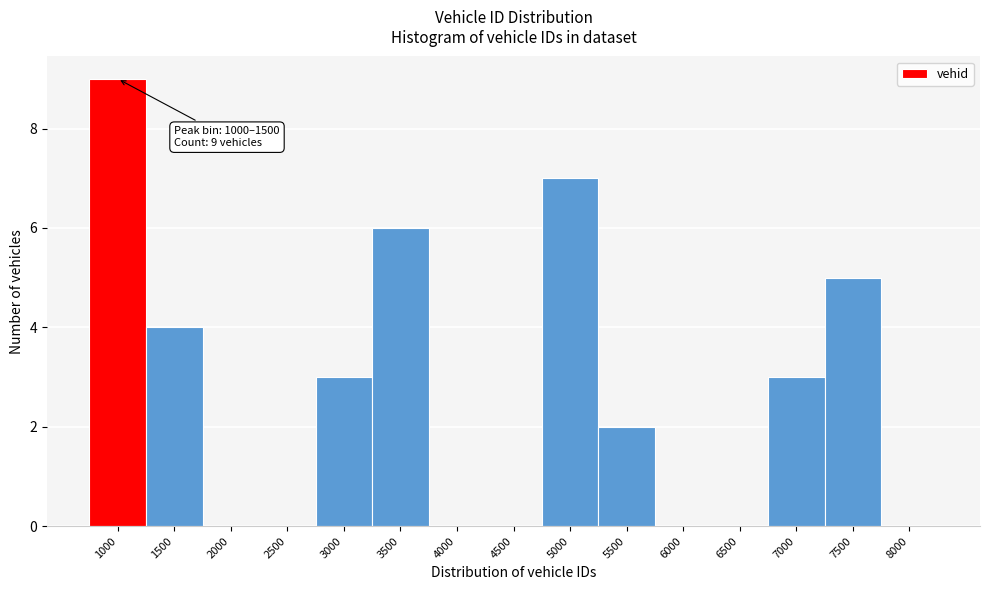

Reading left to right, transcribe all the data shown in this chart.

1000=9	1500=4	2000=0	2500=0	3000=3	3500=6	4000=0	4500=0	5000=7	5500=2	6000=0	6500=0	7000=3	7500=5	8000=0